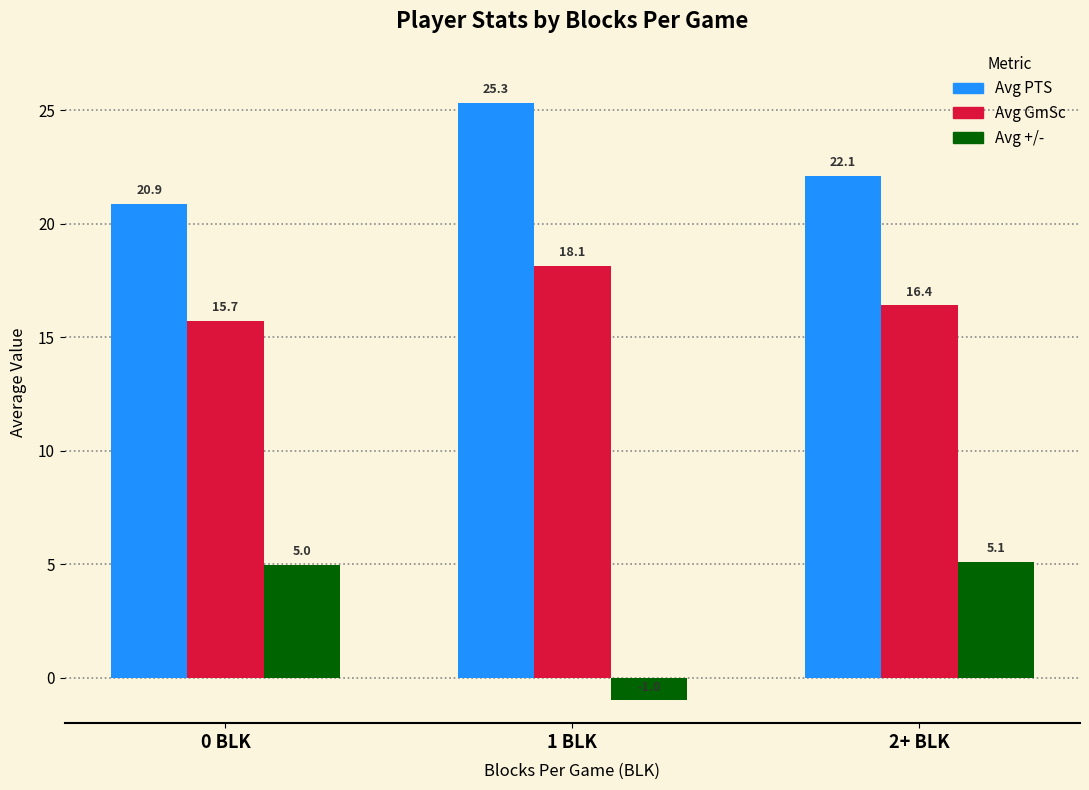

Is it true that Avg +/- equals 3.1 at 0 BLK?

False